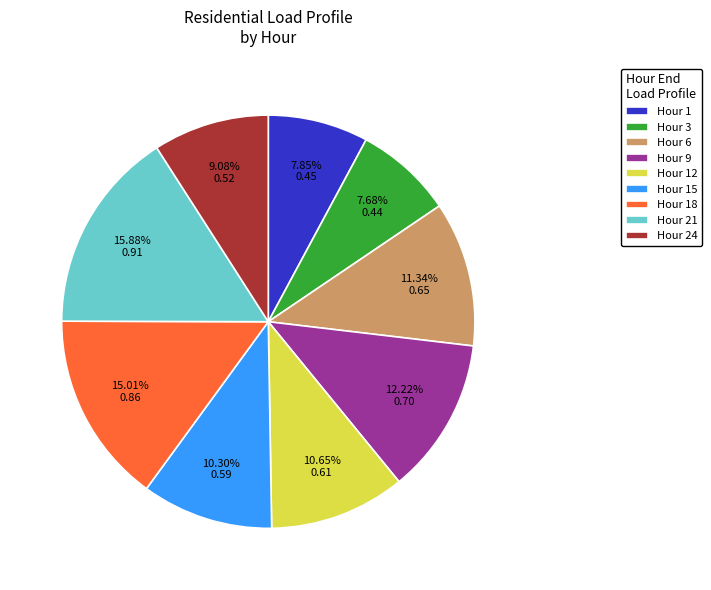

To the nearest percent, what is the average slice percentage?

11%